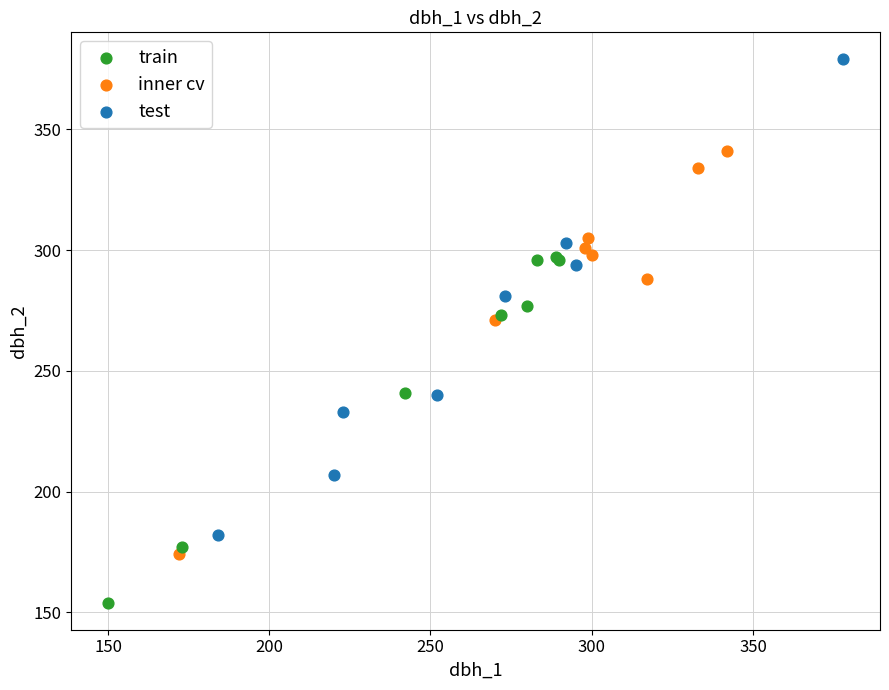

Which series reaches the minimum Y coordinate?

train